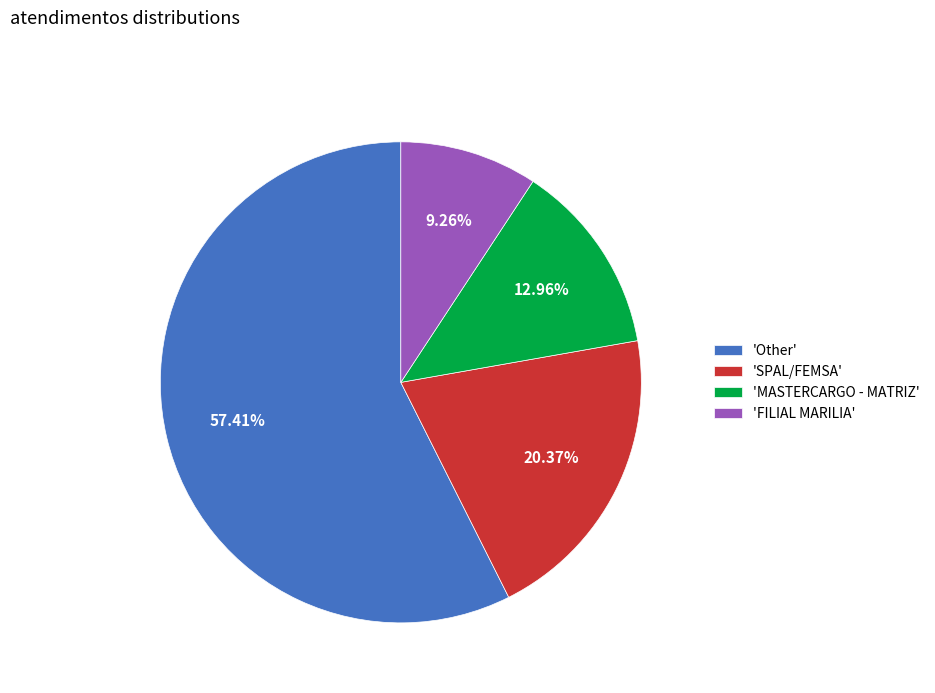

What is the largest slice in the pie chart?

'Other'